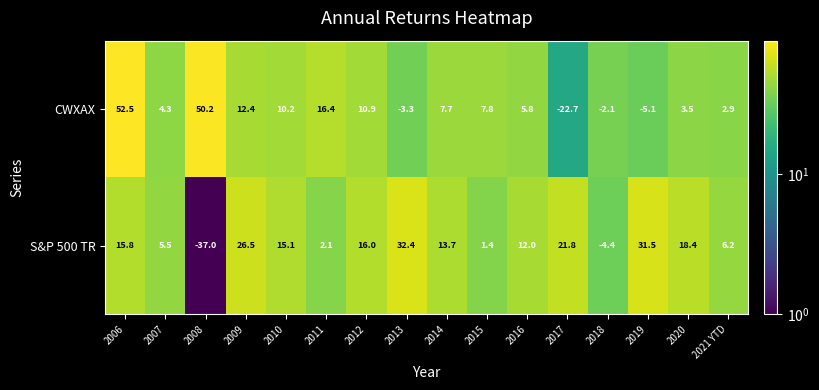

What is the sum of the CWXAX values at 2015 and 2008?

58.0